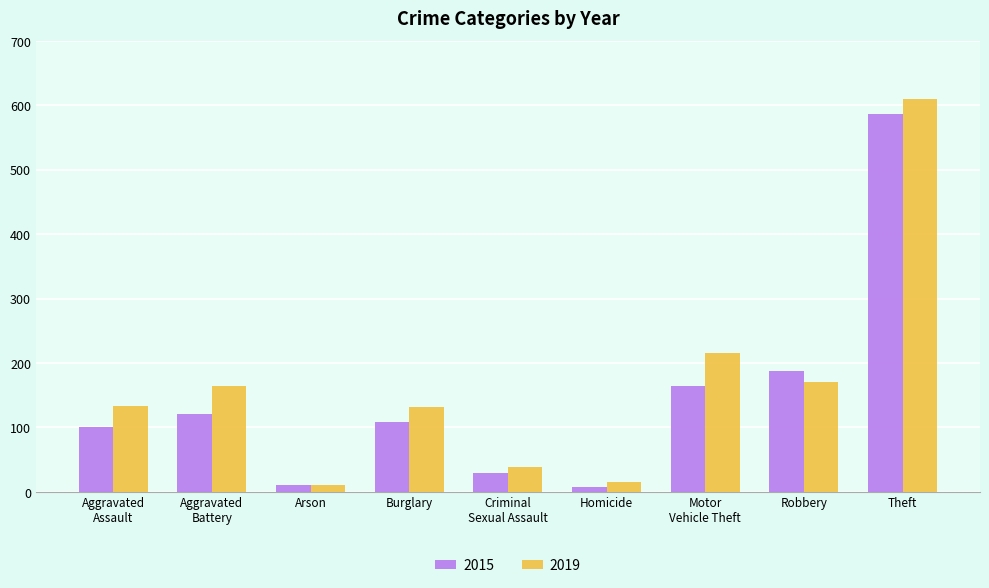

The 2015 series shows 109 at Burglary. True or false?

True